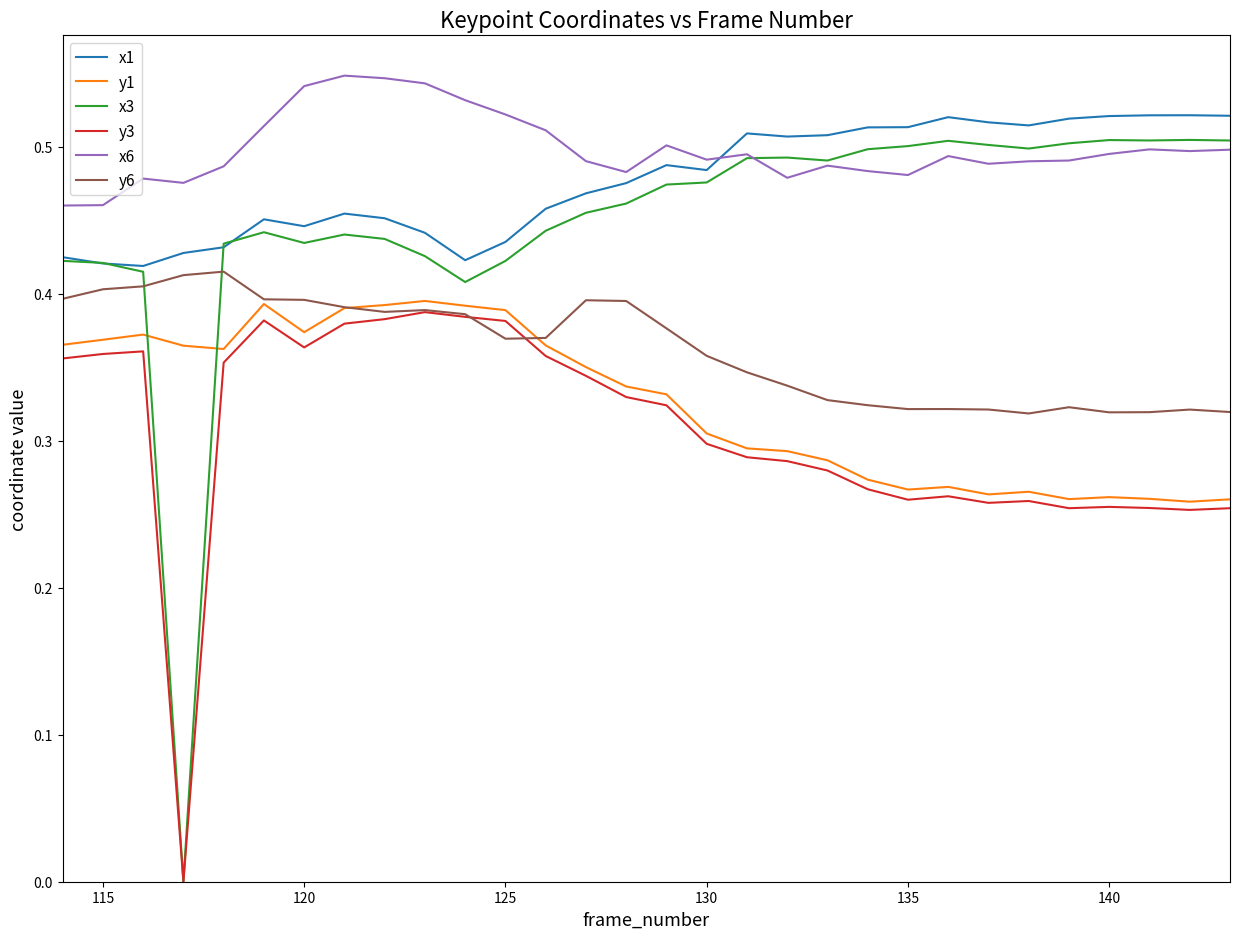

Which series has the largest range (max minus min)?

x3